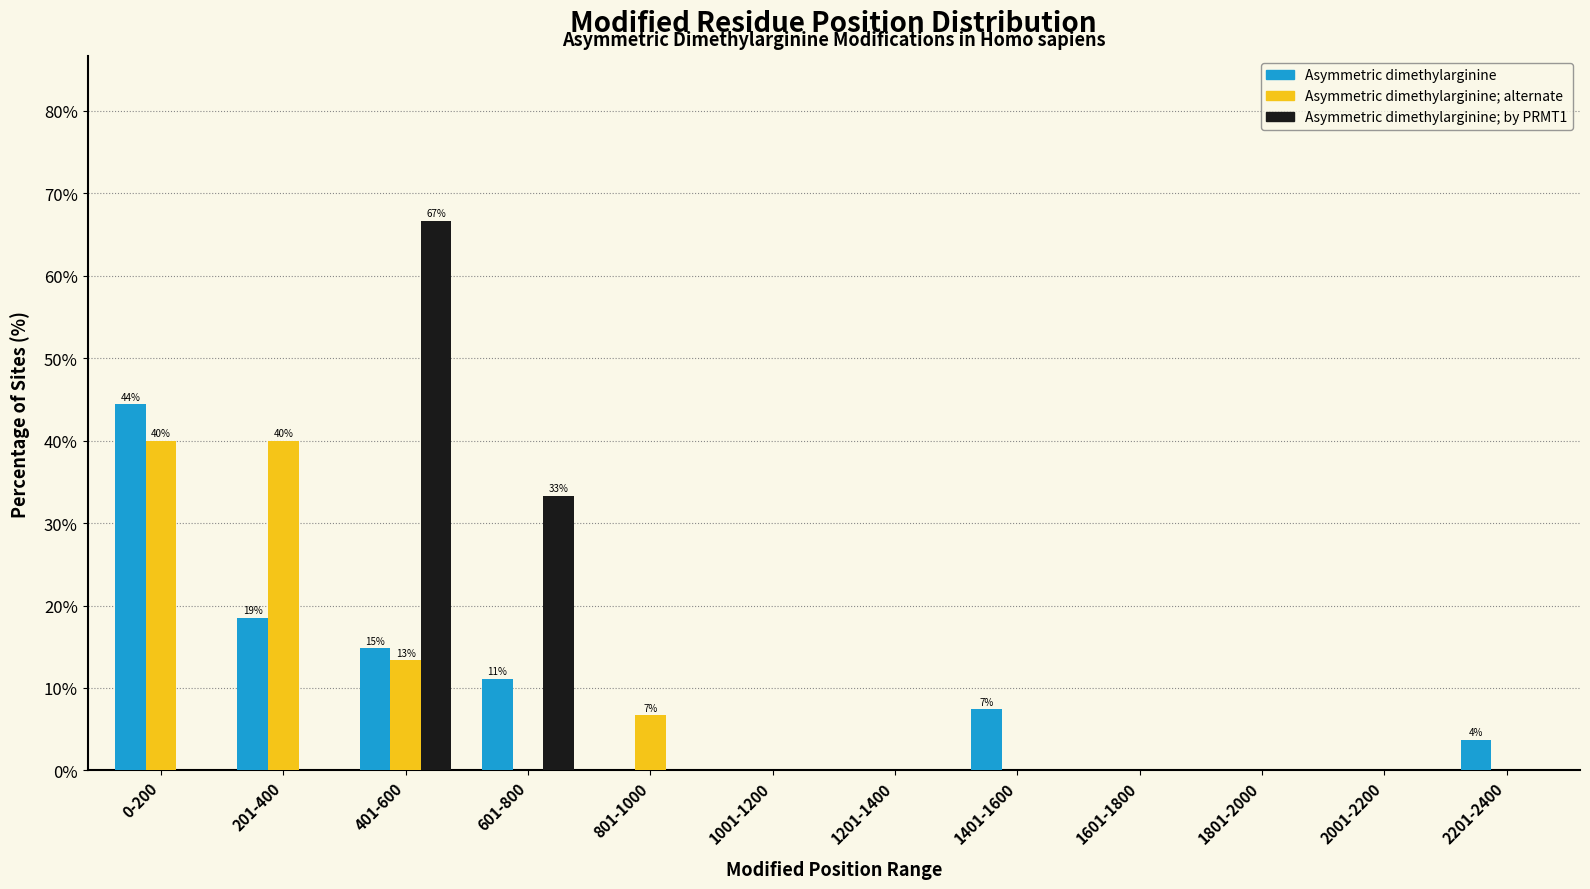

What is the total value across all series at 1401-1600?

7.4